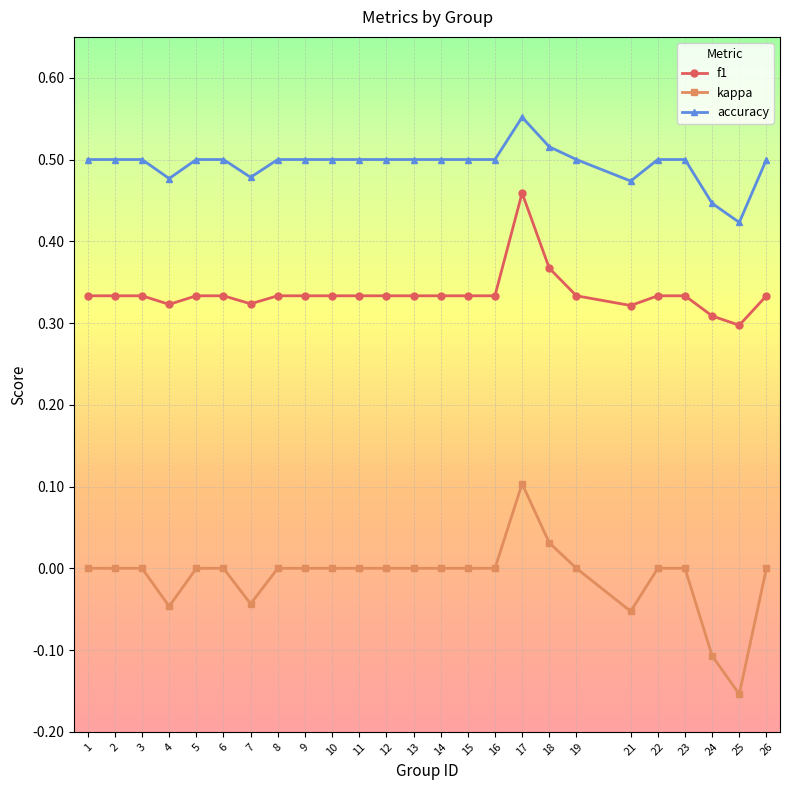

At how many categories does at least one series exceed 0?

25